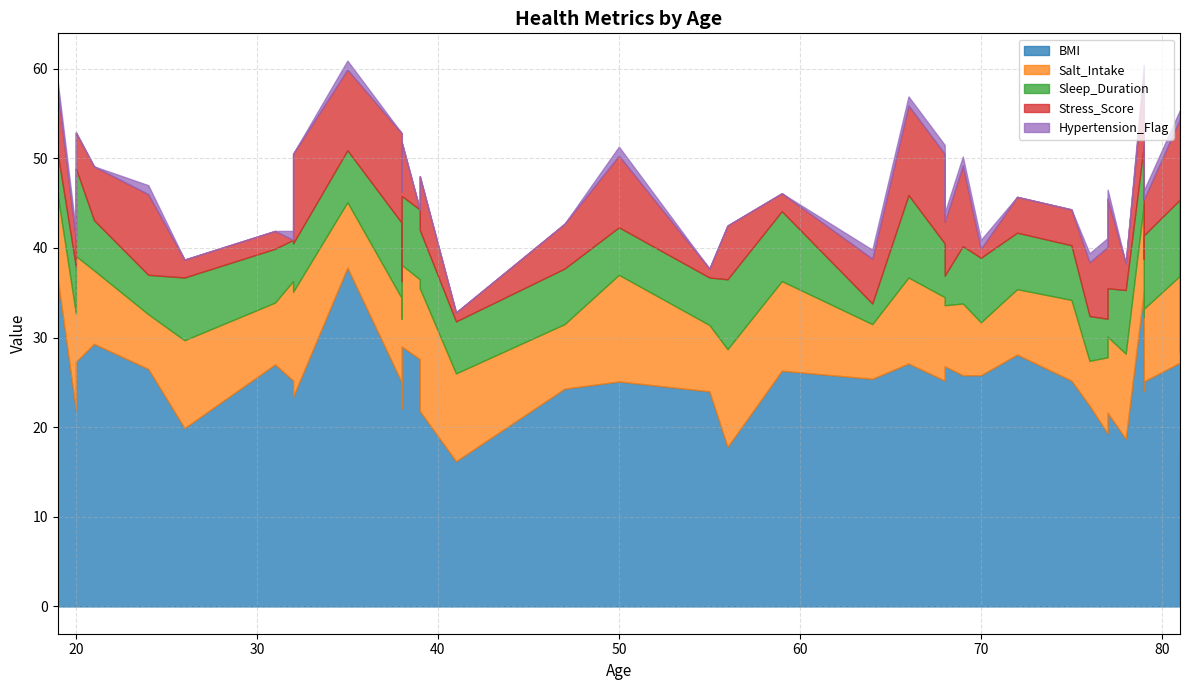

Count the number of data series in this chart.

5